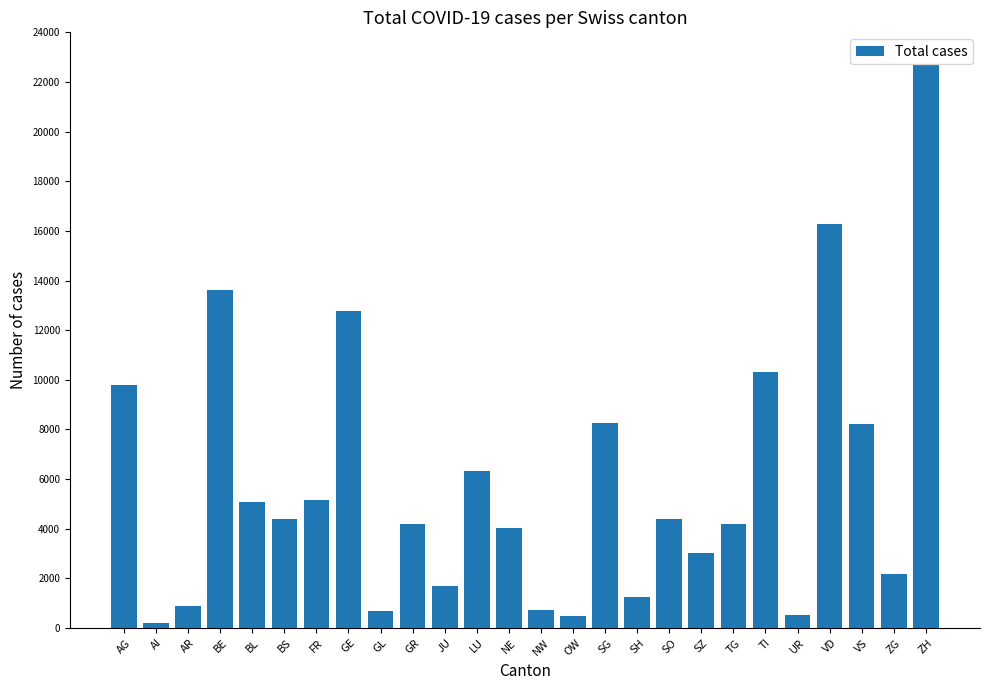

Which category has the highest value across all series?

ZH